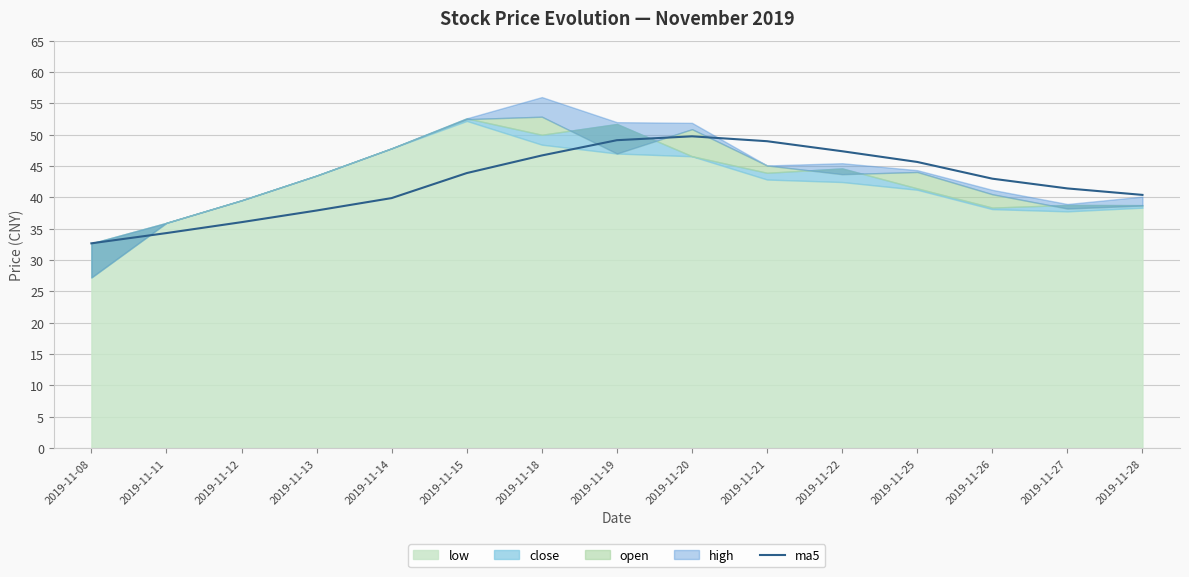

The chart shows a value of 60.8 at 2019-11-11. True or false?

False